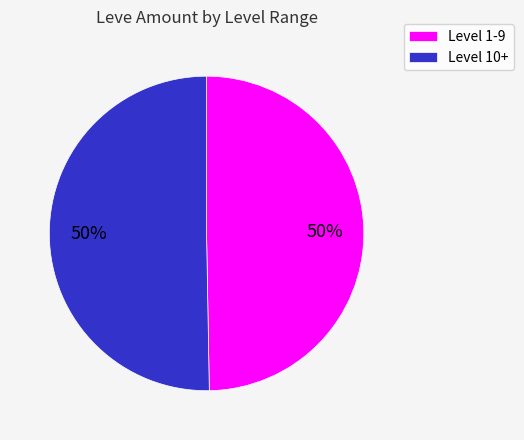

True or false: Level 10+ accounts for 50% of the total.

True